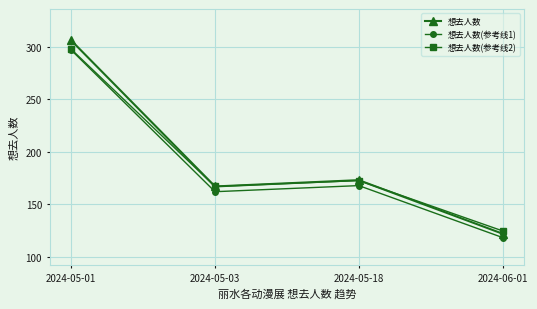

What position from the left is 2024-05-01?

1